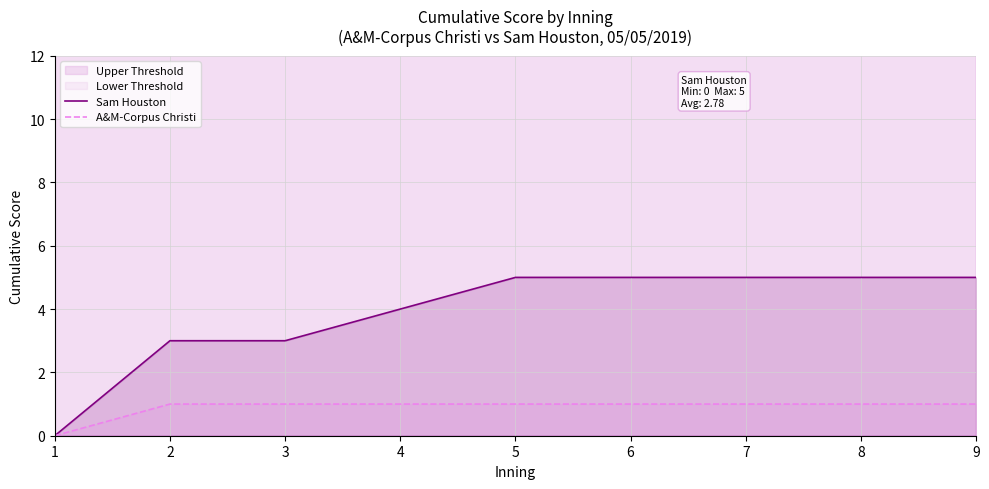

List the series in order of their peak value, highest first.

Sam Houston, A&M-Corpus Christi